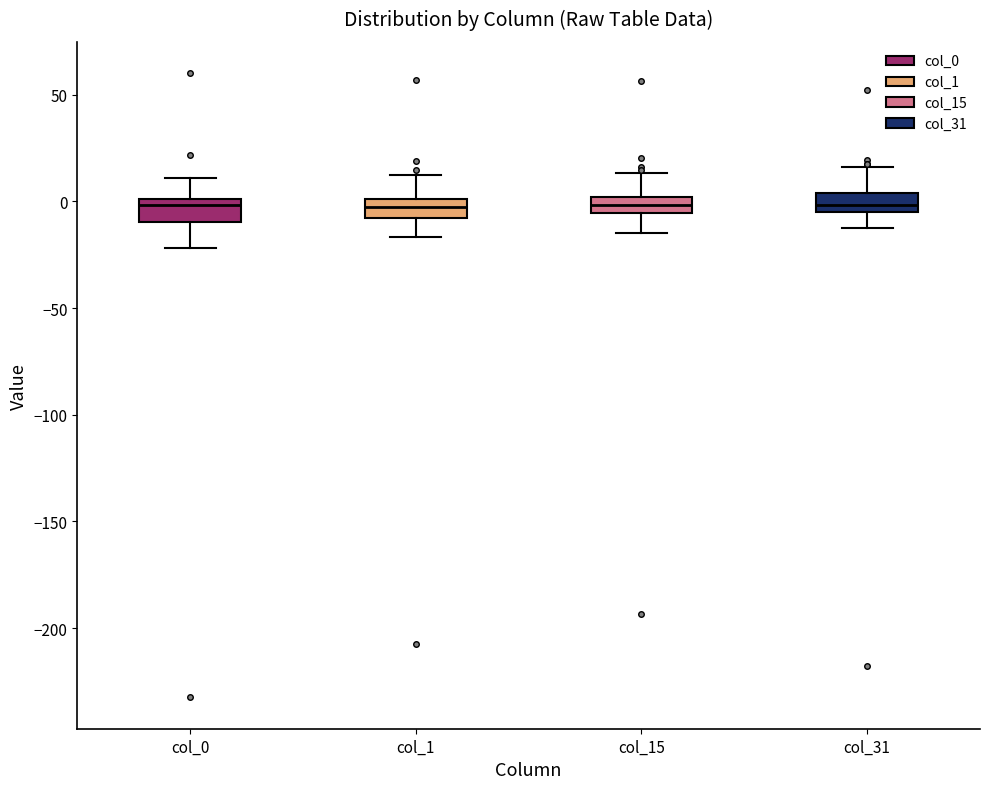

Reading left to right, transcribe this box plot: for each box, give where its median line is, the range the box spans, and where its two whiskers end, as read against the y-axis. The values are not printed on the chart, so give them approximately, as read against the axis.

col_0: median 0 (just below the box's upper edge), box -10 to 0, whiskers -20 to 10
col_1: median -5, box -10 to 0, whiskers -15 to 10
col_15: median 0 (inside the box), box -5 to 0, whiskers -15 to 15
col_31: median 0, box -5 to 5, whiskers -15 to 15